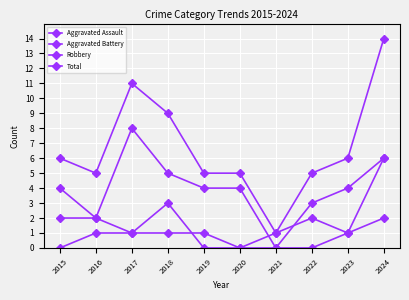

Does the chart have visible grid lines?

Yes